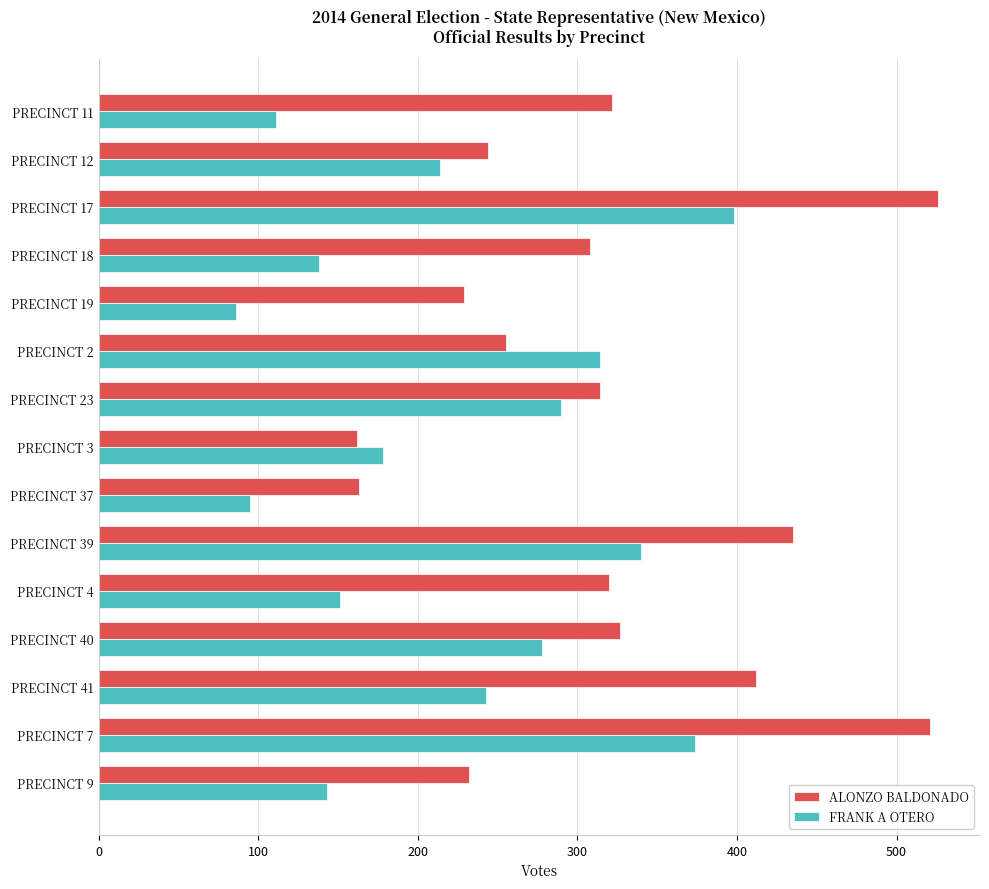

What is the sum of the ALONZO BALDONADO values at PRECINCT 12 and PRECINCT 11?

566